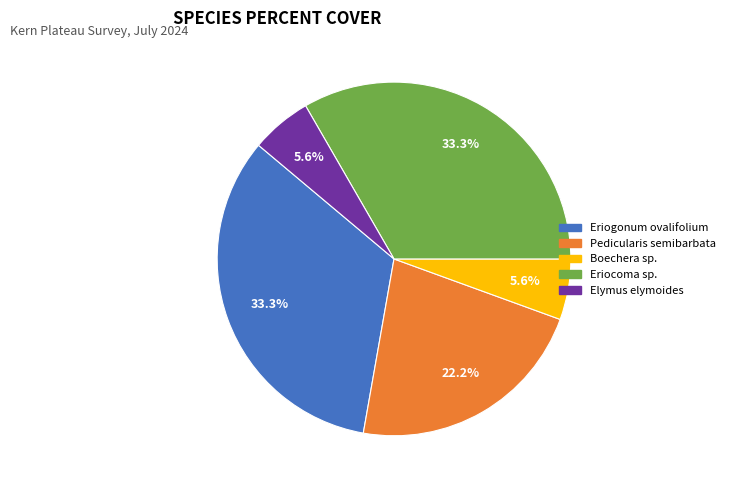

What is the ratio of the value at Eriocoma sp. to the value at Eriogonum ovalifolium?

1.0